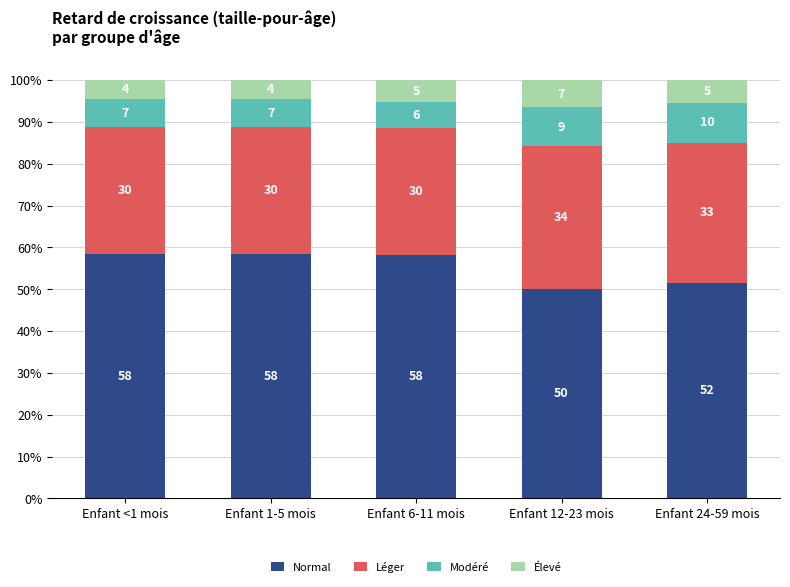

What is the total value across all series at Enfant 24-59 mois?

1.0